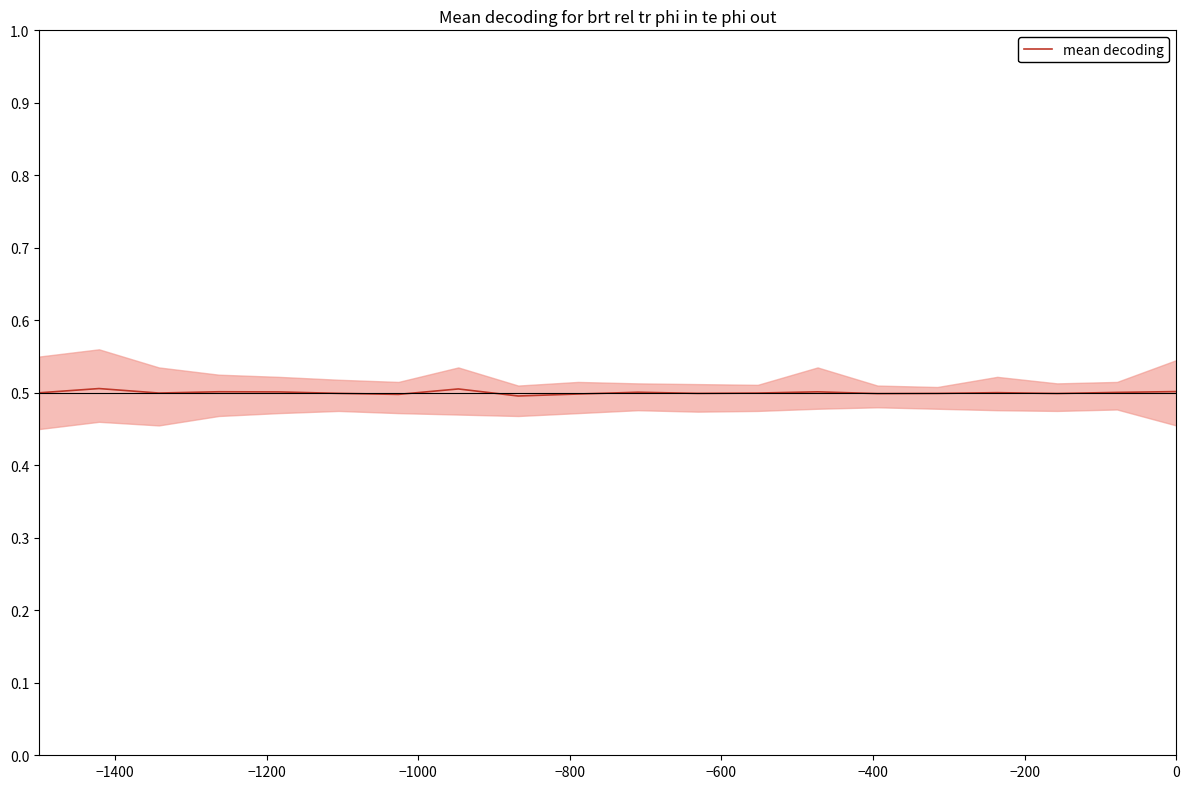

What is the highest value of the mean decoding series?

0.5